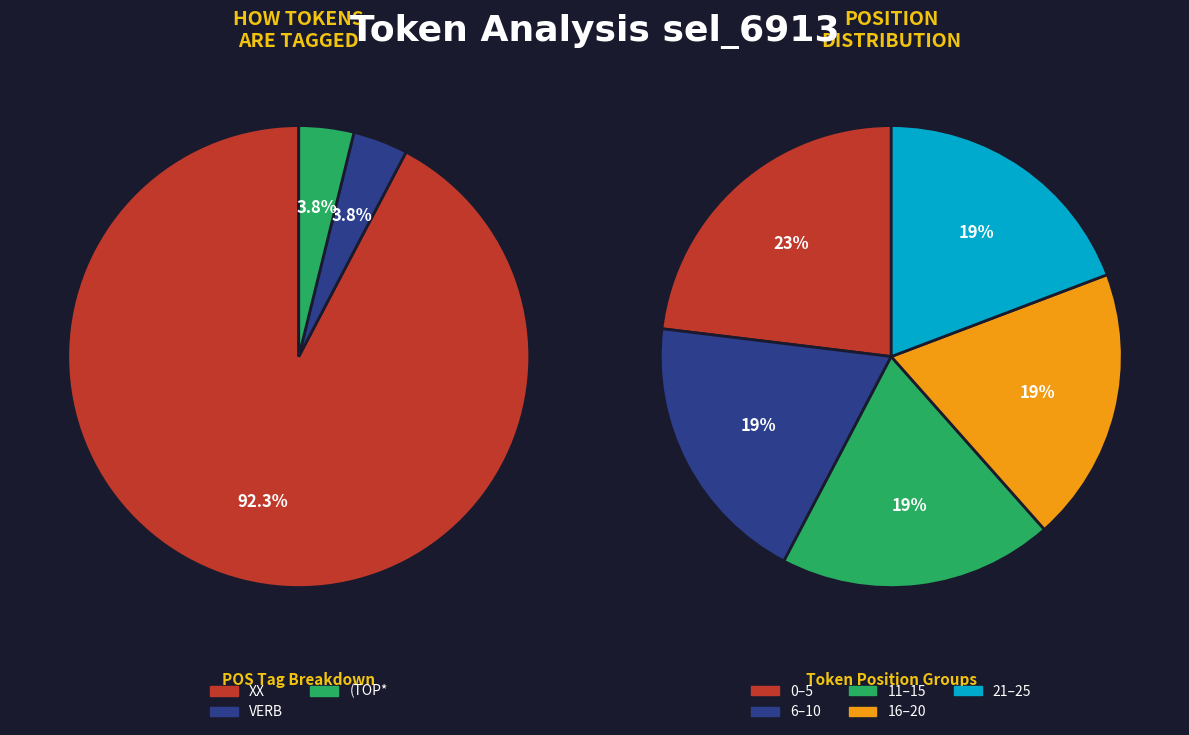

To the nearest percent, what is the difference between the largest and smallest slice percentages?

88%